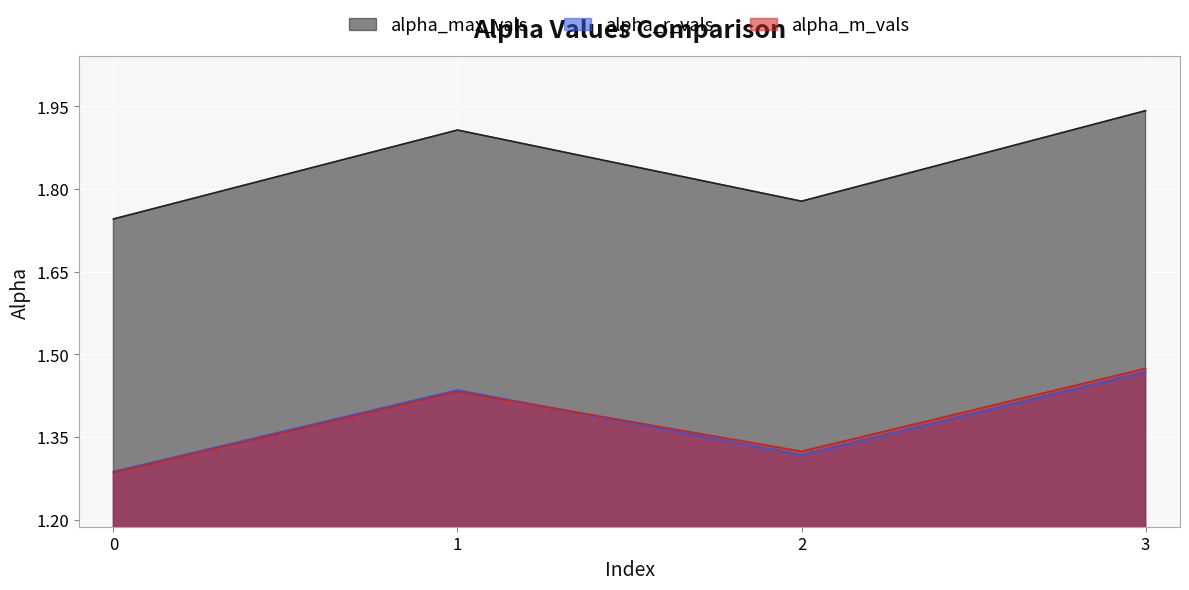

Rank the series at 2 from highest to lowest value.

alpha_max_vals, alpha_m_vals, alpha_r_vals